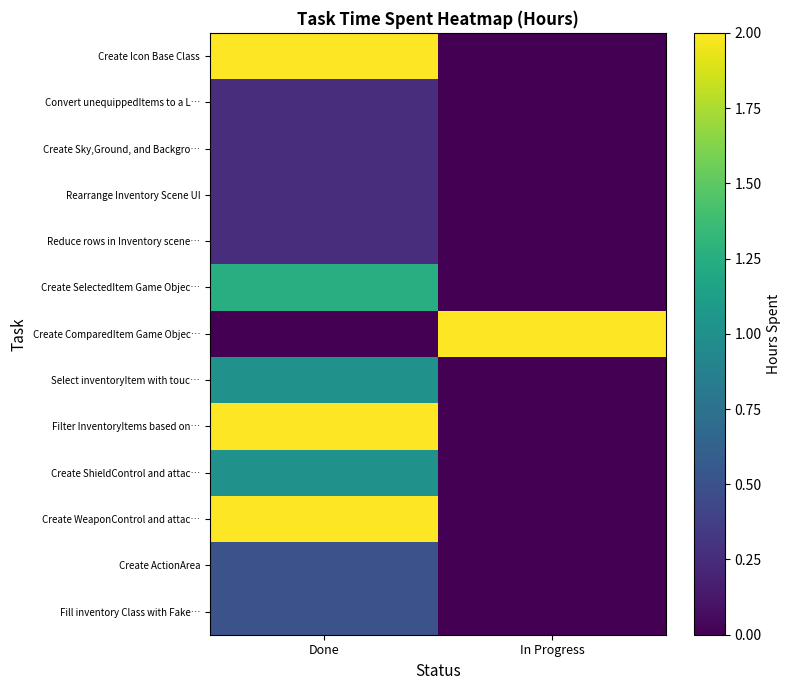

At how many categories does at least one series exceed 1?

2